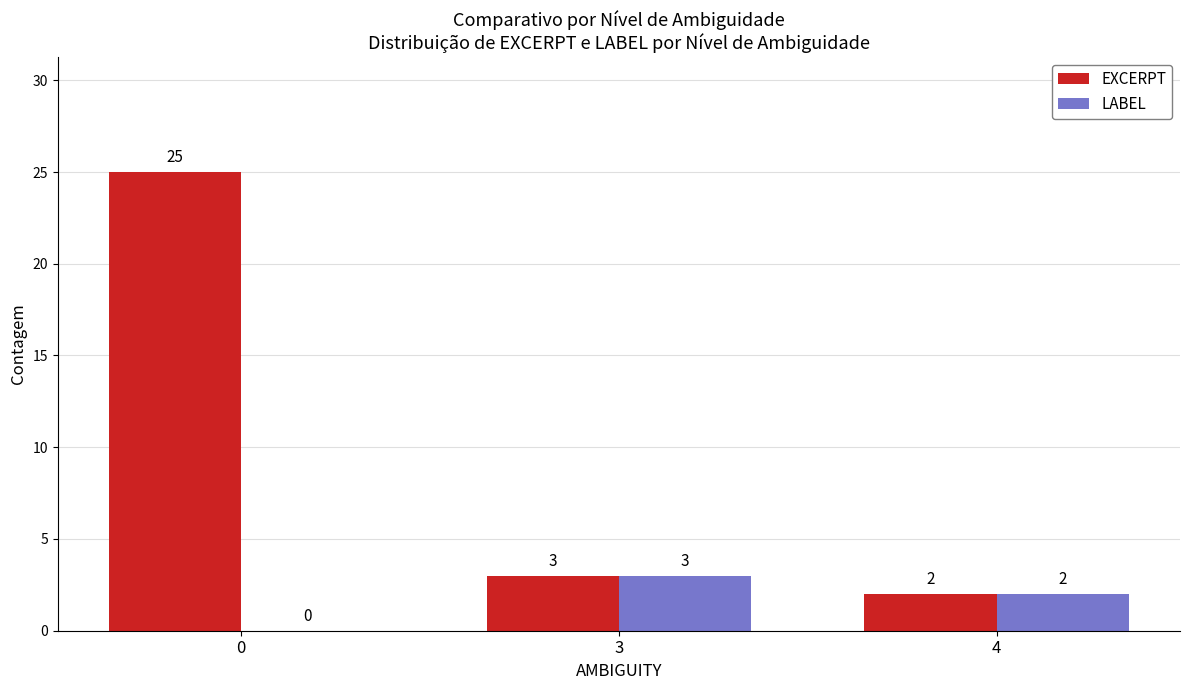

Count the LABEL values in the range 0 to 3.

3